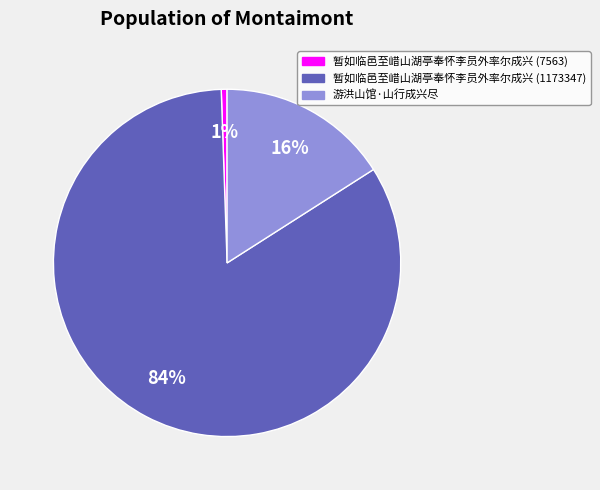

What percentage is the 暂如临邑至㟙山湖亭奉怀李员外率尔成兴 (7563) slice, to the nearest percent?

1%